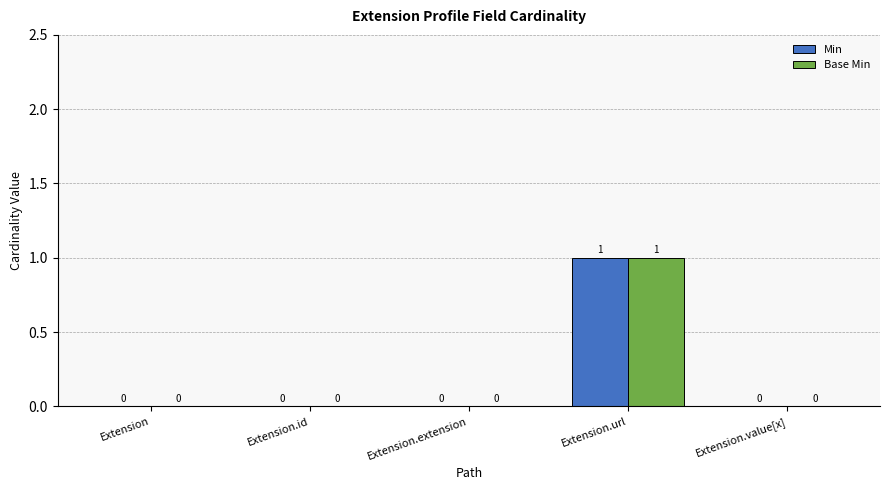

Count the number of data series in this chart.

2